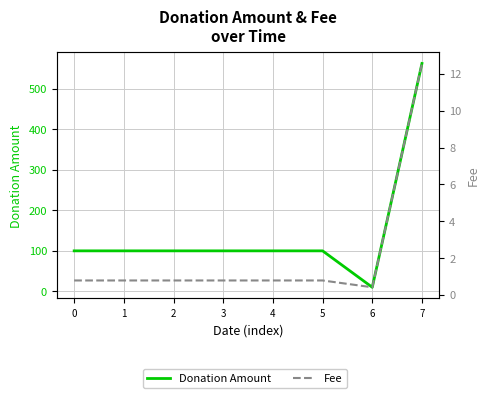

True or false: Donation Amount and Fee intersect in this chart.

False